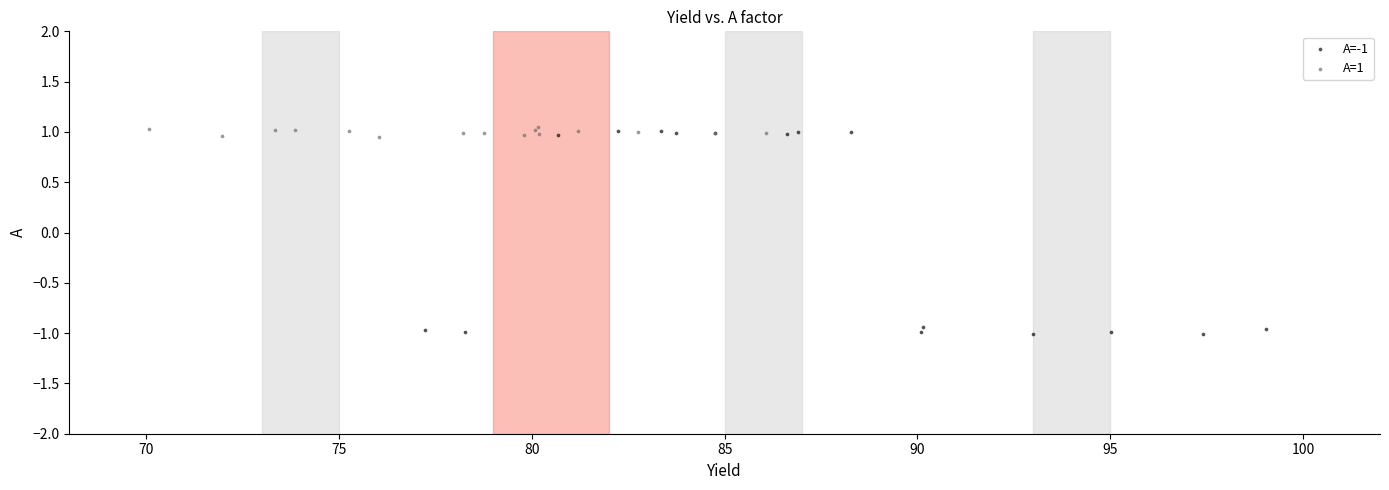

What are all the series names shown in the legend?

A=-1, A=1